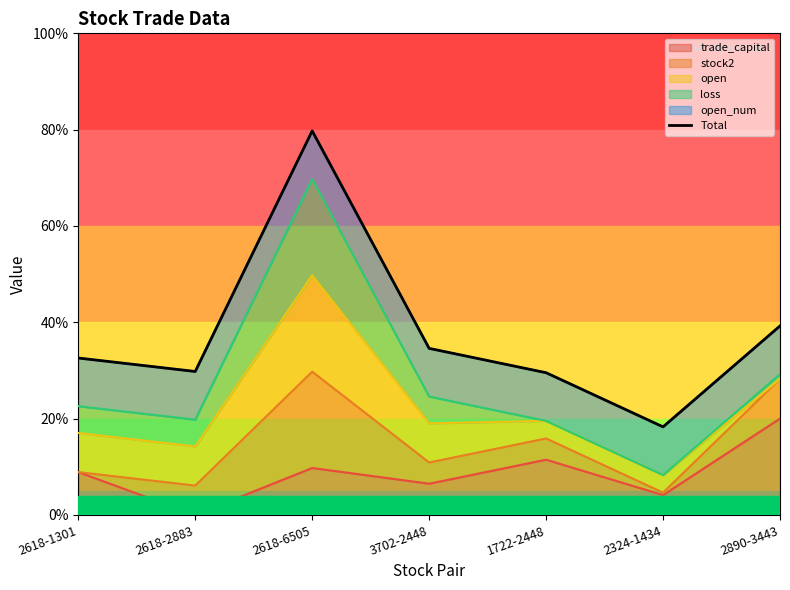

Is it true that the value at 2618-1301 is 53.2?

False